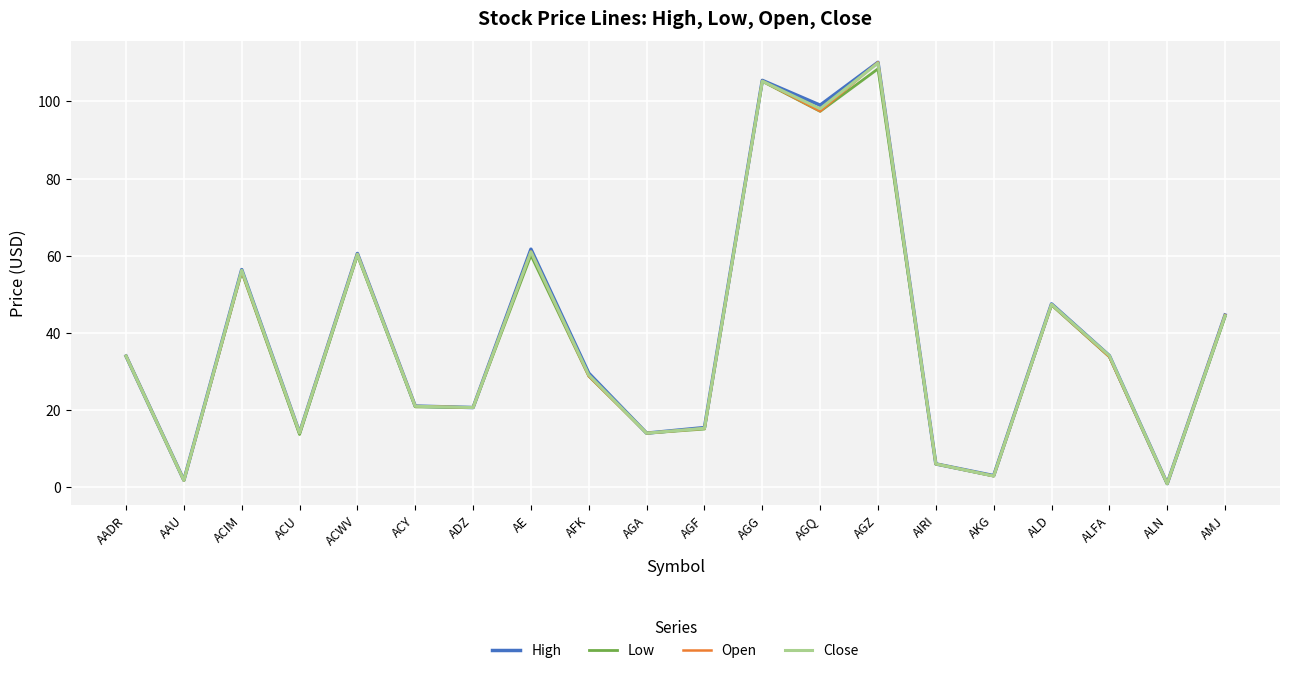

Where is Open nearest to the value 55?

ACIM